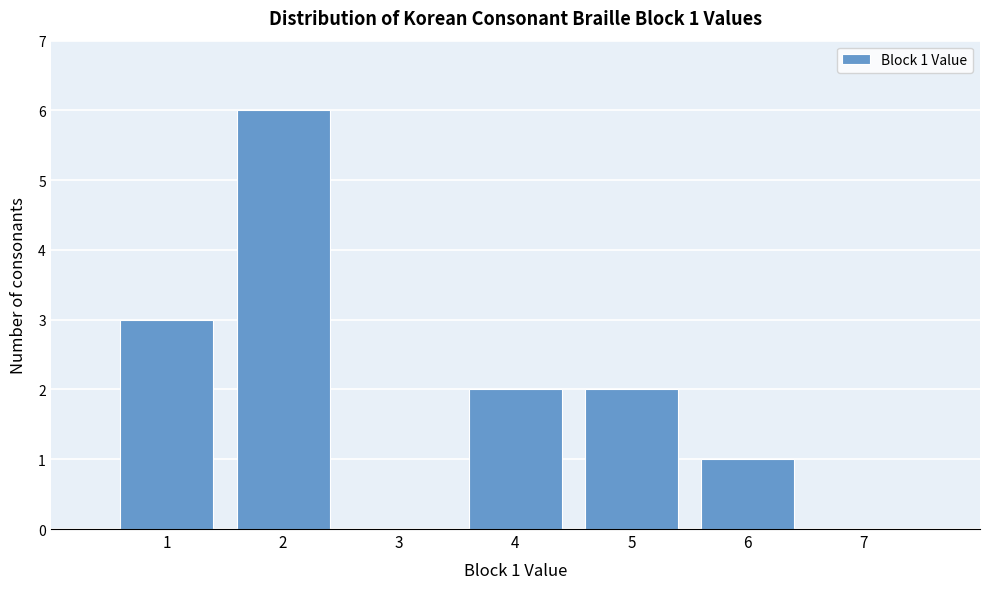

Which range on the x-axis has the tallest bar?

1.5 to 2.5